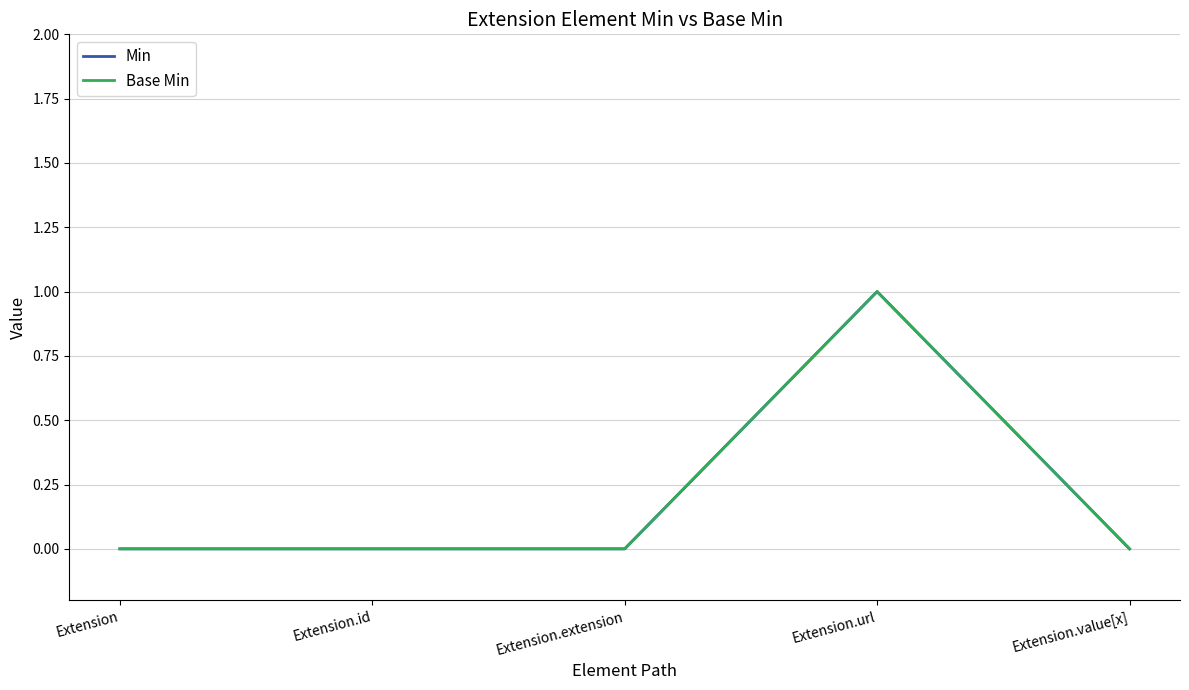

Does the chart display data point markers on the line(s)?

No